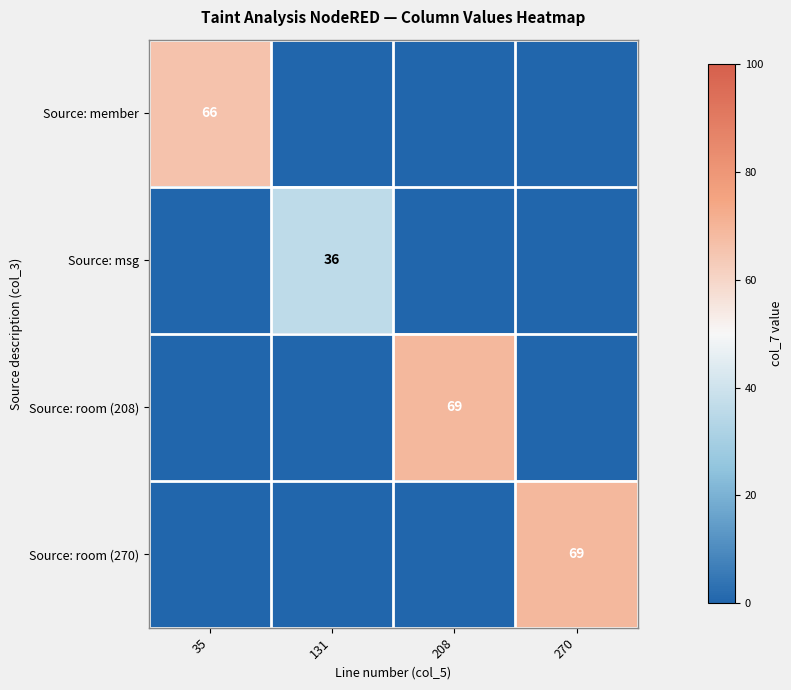

Which has a higher value, 131 or 270?

131